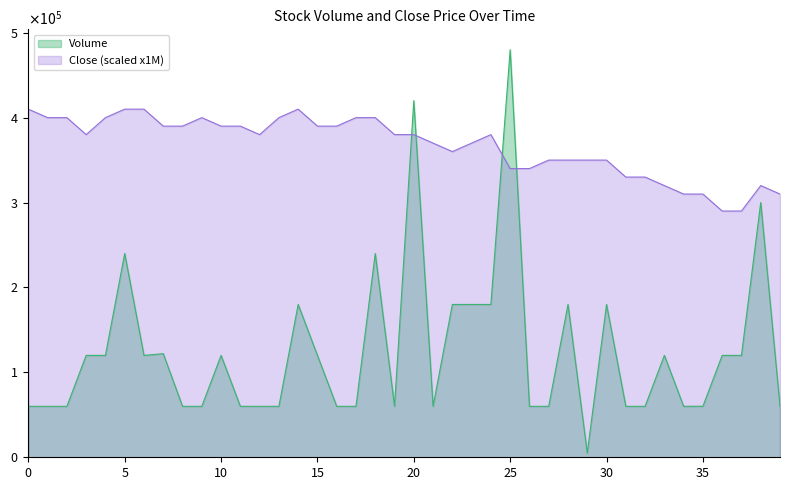

True or false: Volume and Close (scaled x1M) cross at least once.

True